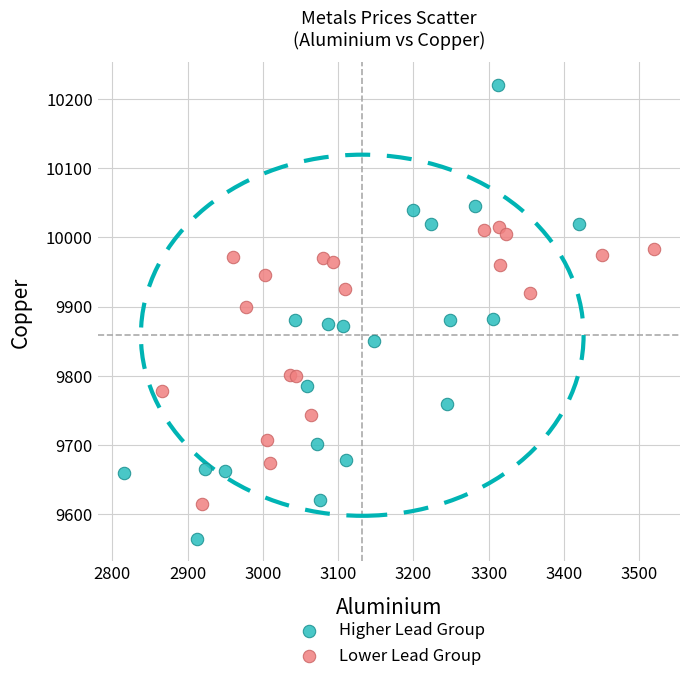

Which series has the largest Y range (max minus min)?

Higher Lead Group